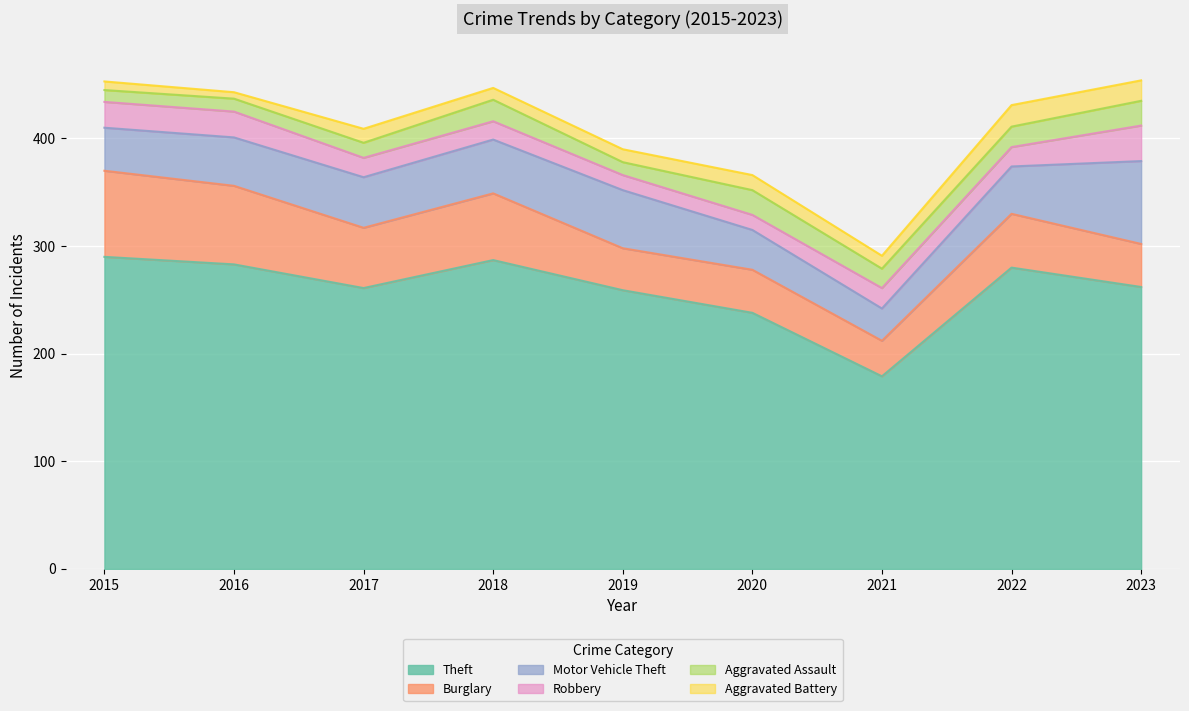

Reading left to right, extract all data points from this chart.

Theft: 2015=290	2016=283	2017=261	2018=287	2019=259	2020=238	2021=179	2022=280	2023=262
Burglary: 2015=80	2016=73	2017=56	2018=62	2019=39	2020=40	2021=33	2022=50	2023=40
Motor Vehicle Theft: 2015=40	2016=45	2017=47	2018=50	2019=54	2020=37	2021=30	2022=44	2023=77
Robbery: 2015=24	2016=24	2017=18	2018=17	2019=14	2020=14	2021=19	2022=18	2023=33
Aggravated Assault: 2015=11	2016=12	2017=14	2018=20	2019=12	2020=23	2021=18	2022=19	2023=23
Aggravated Battery: 2015=8	2016=6	2017=13	2018=11	2019=12	2020=14	2021=12	2022=20	2023=19